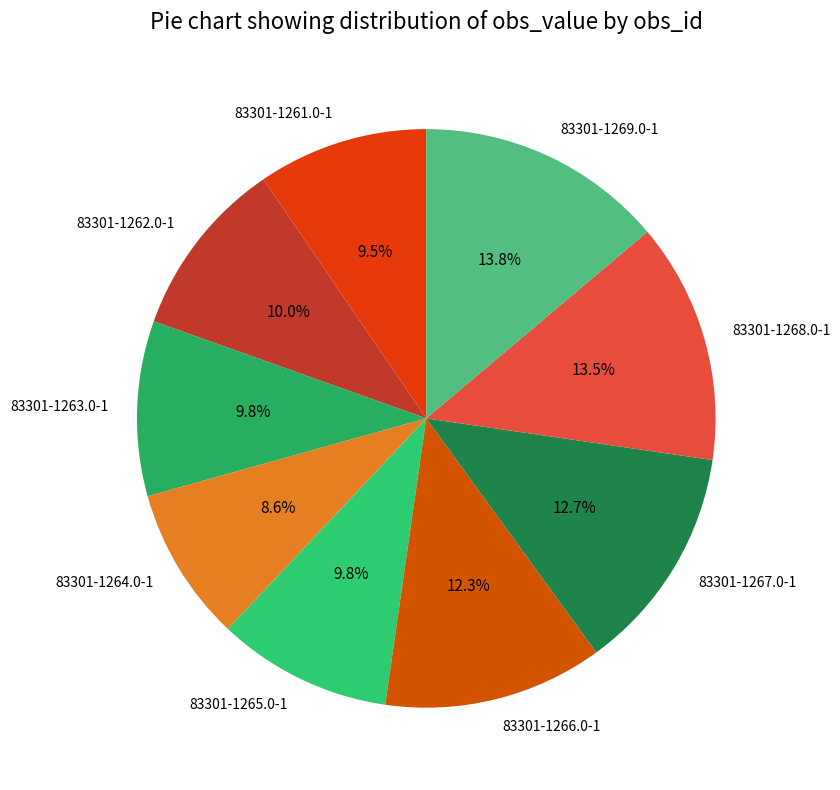

Count the number of slices in the pie.

9